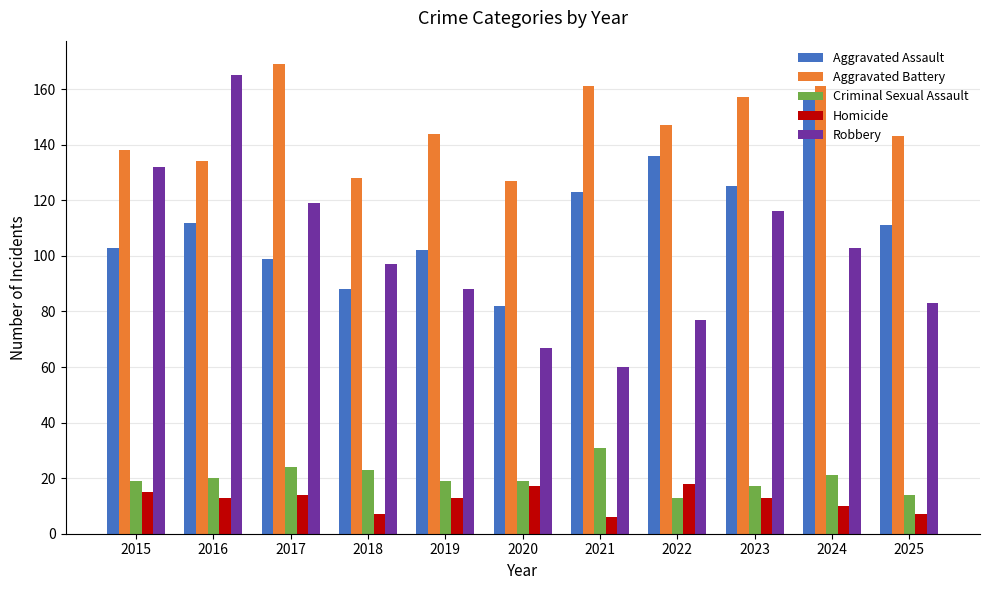

What is the difference between the second highest and minimum values in the Robbery series?

72